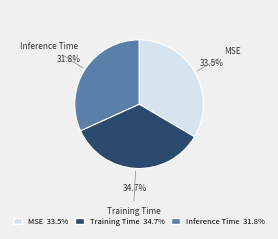

Which slice is the smallest?

Inference Time